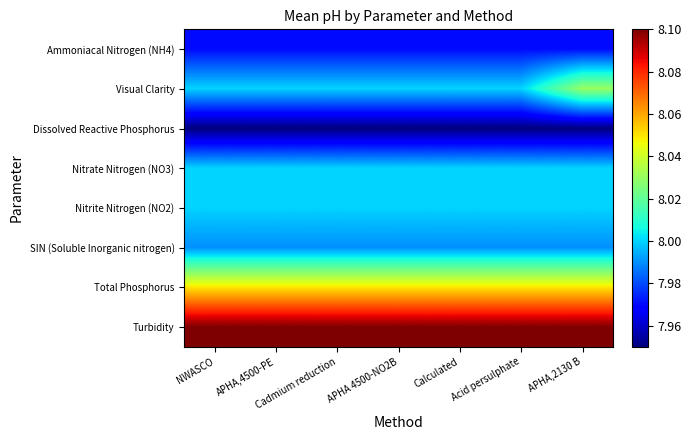

Which series has the largest total across all categories?

Turbidity